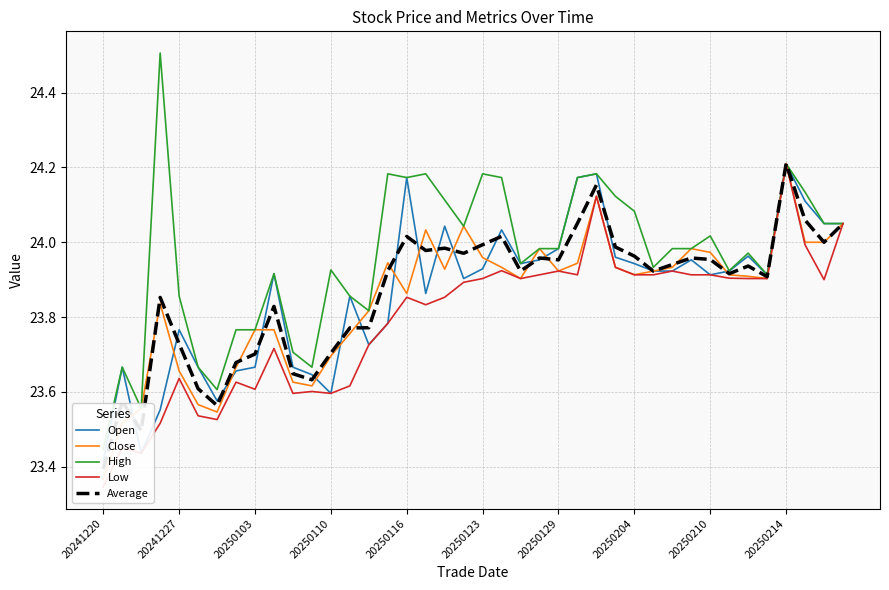

What is the average value of the Low series?

23.8